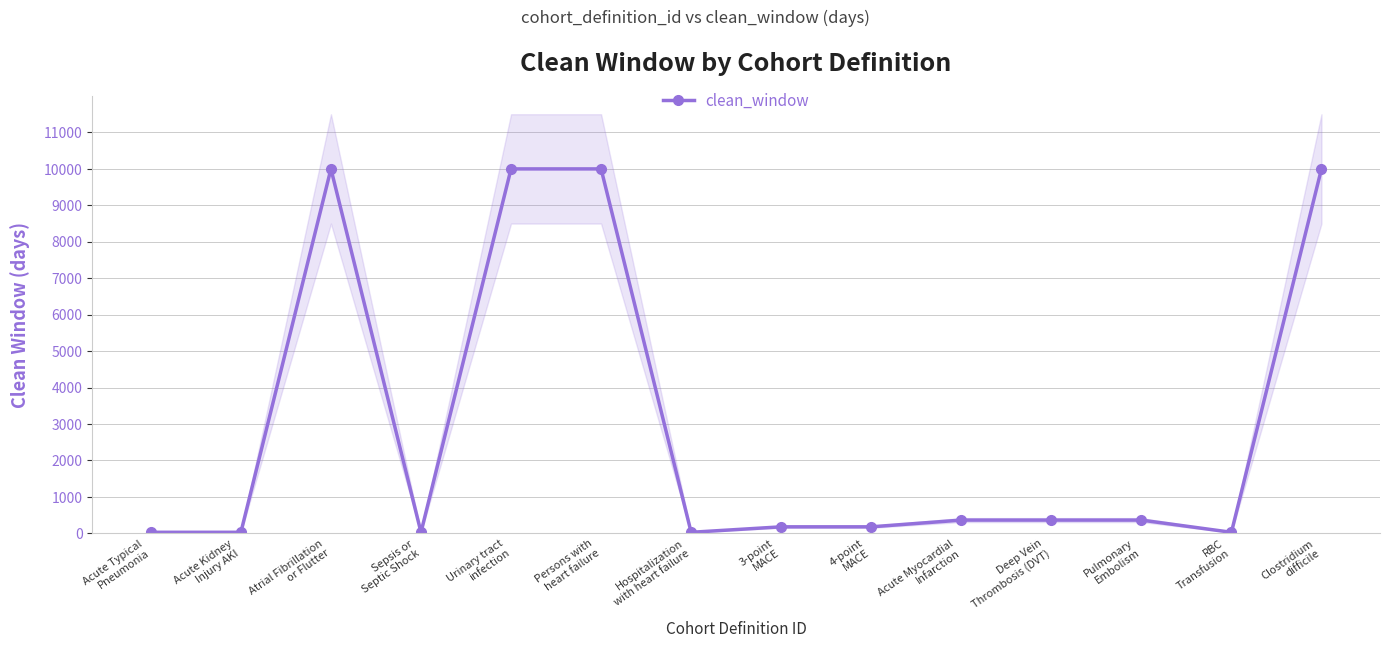

The value at Clostridium
difficile is 3966. True or false?

False